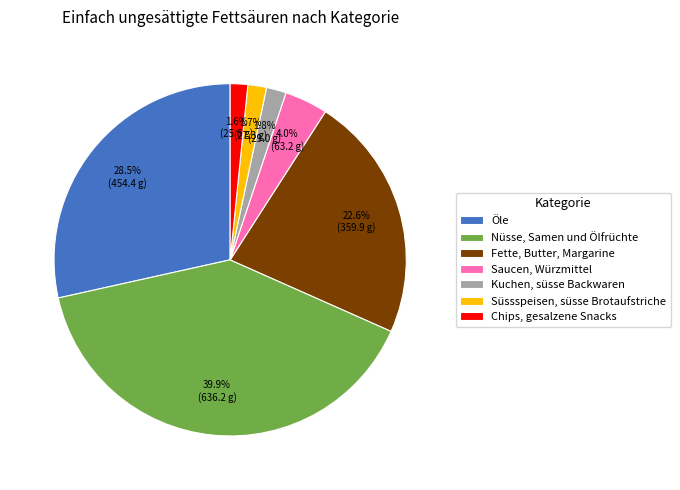

How many slices are in this pie chart?

7